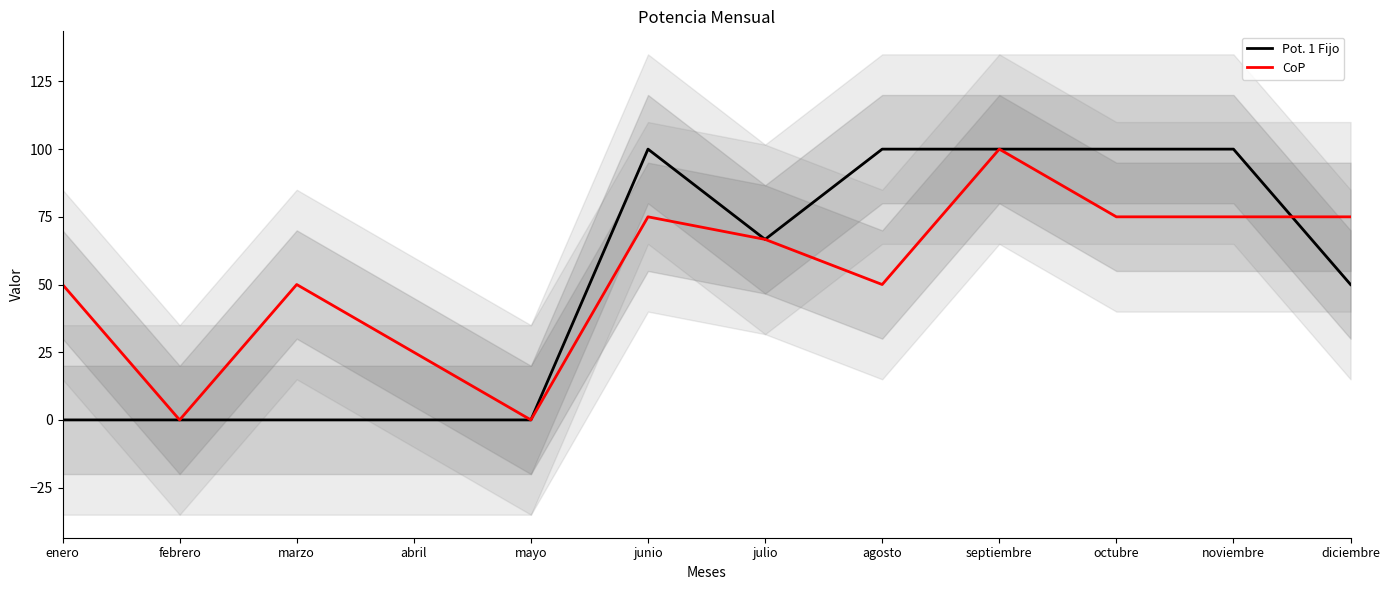

Which category has the highest value in the Pot. 1 Fijo series?

junio